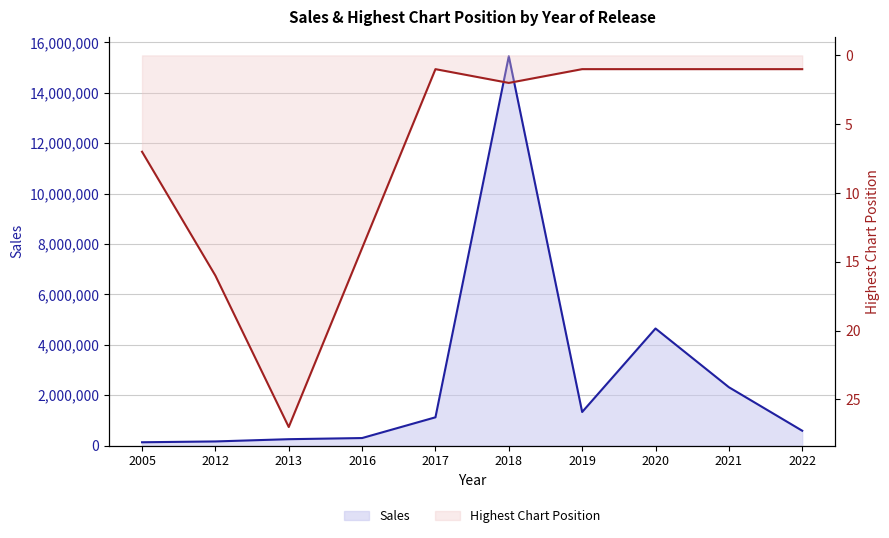

True or false: Sales has more than 0 points higher than both neighbors.

True